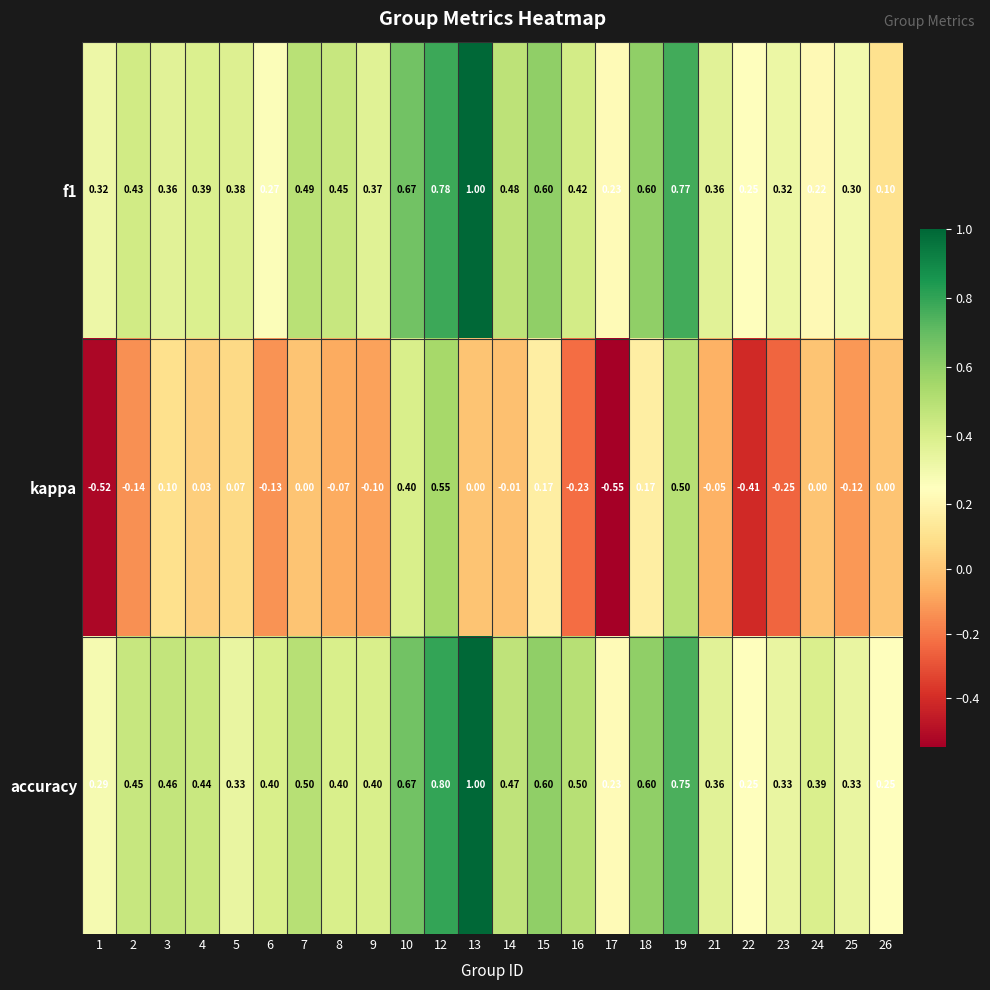

Which series has the widest spread of values?

kappa